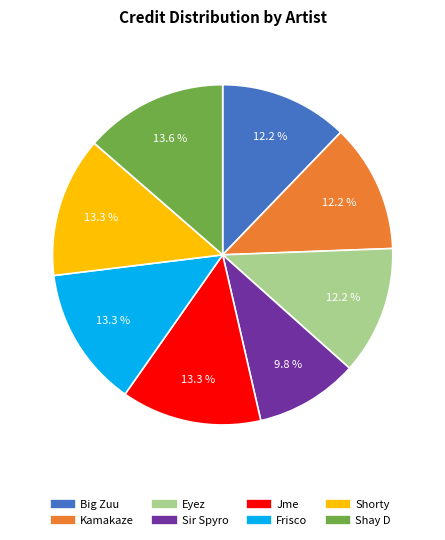

Combined, what portion of the pie is Shay D and Frisco?

26.9%